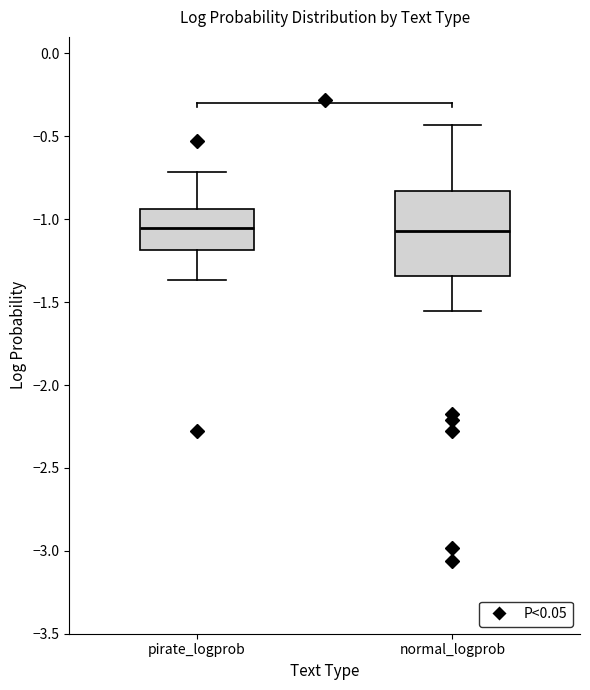

Reading left to right, read every box against the y-axis: the position of its median line, the range the box covers, and the ends of its whiskers. The values are not printed on the chart, so give them approximately, as read against the axis.

pirate_logprob: median -1.05, box -1.20 to -0.95, whiskers -1.35 to -0.70
normal_logprob: median -1.05, box -1.35 to -0.85, whiskers -1.55 to -0.45